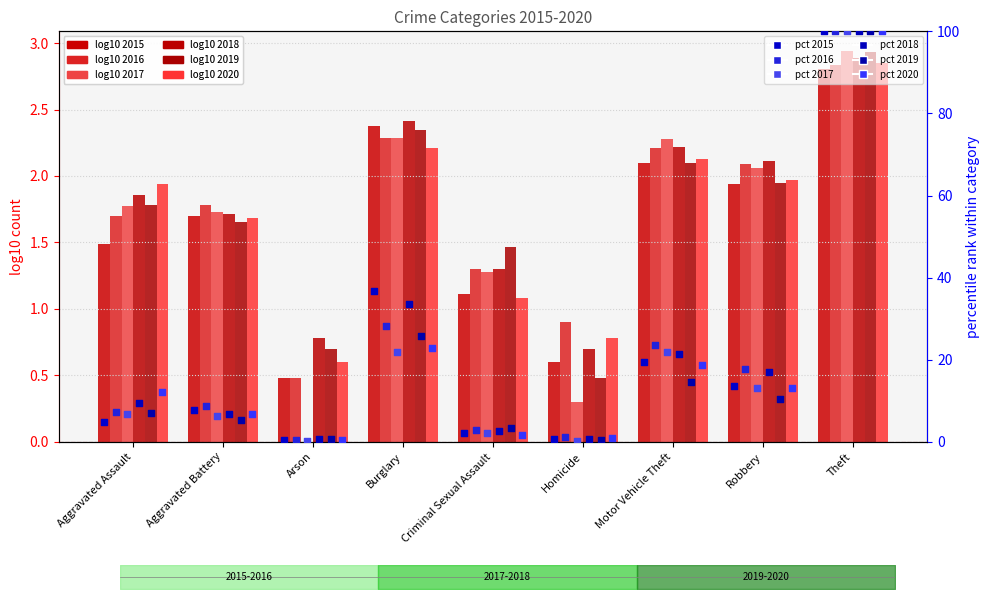

Which series has the largest total across all categories?

2018